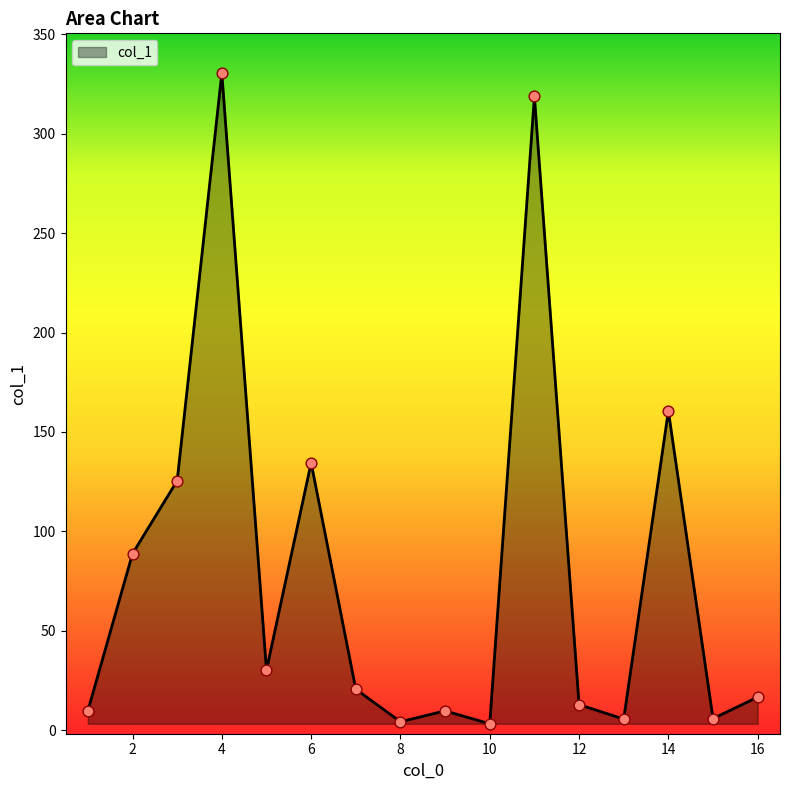

What is the maximum value shown in the chart?

330.4